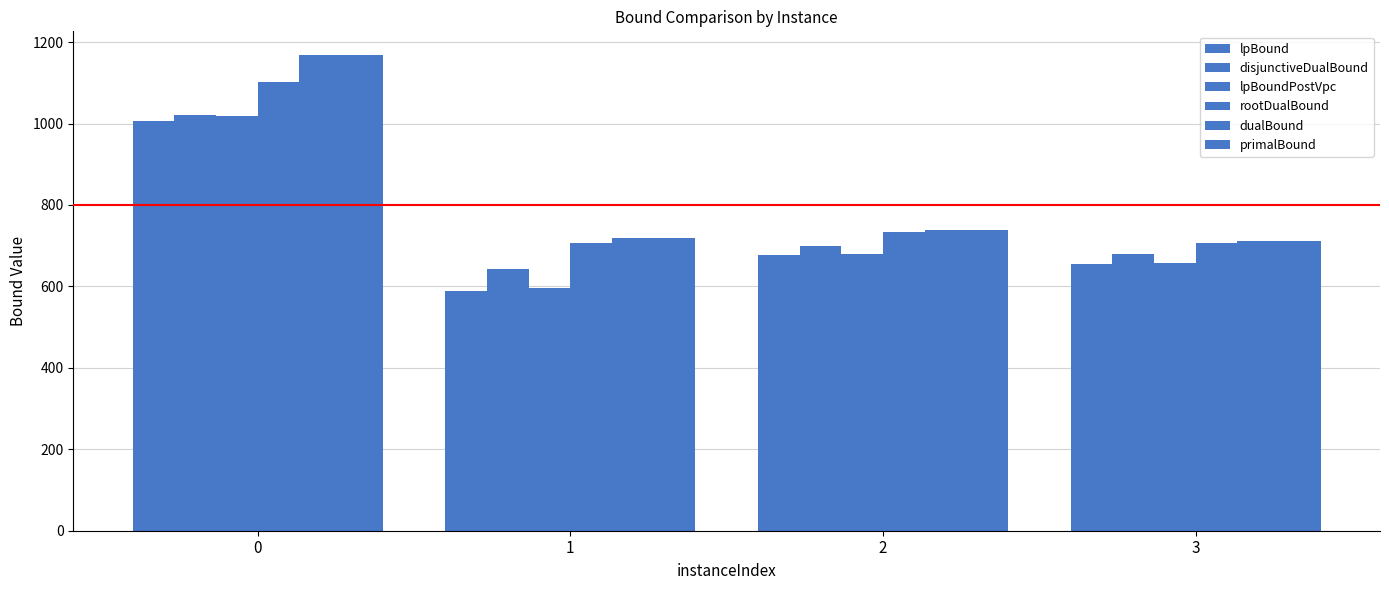

How many groups of bars are there?

4